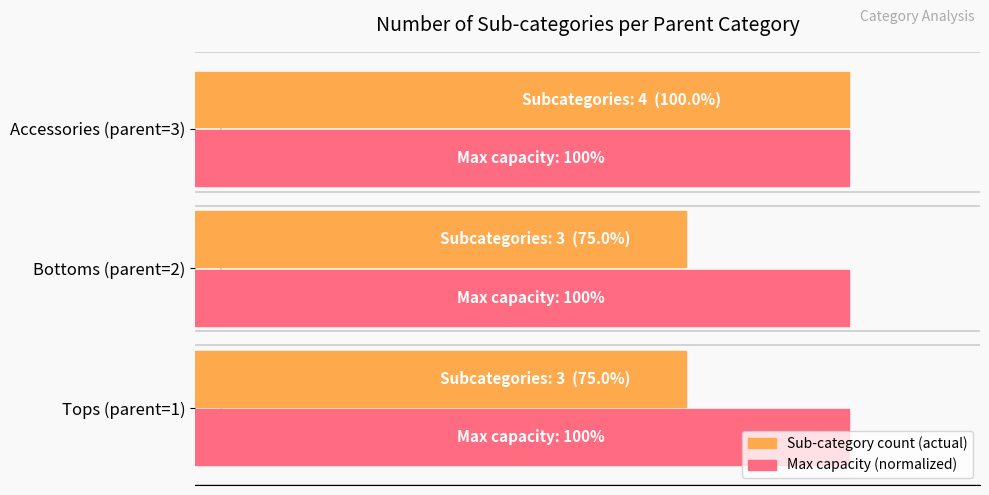

How many groups of bars are there?

3